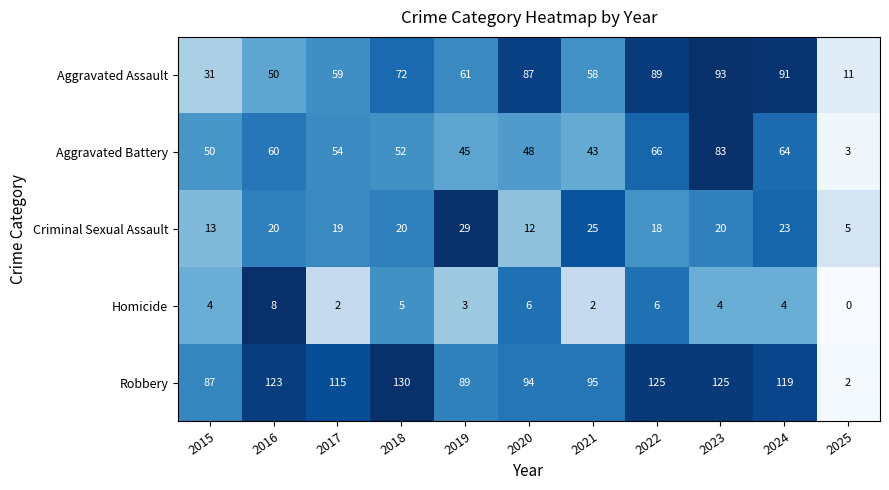

What is the average value of the Aggravated Battery series?

52